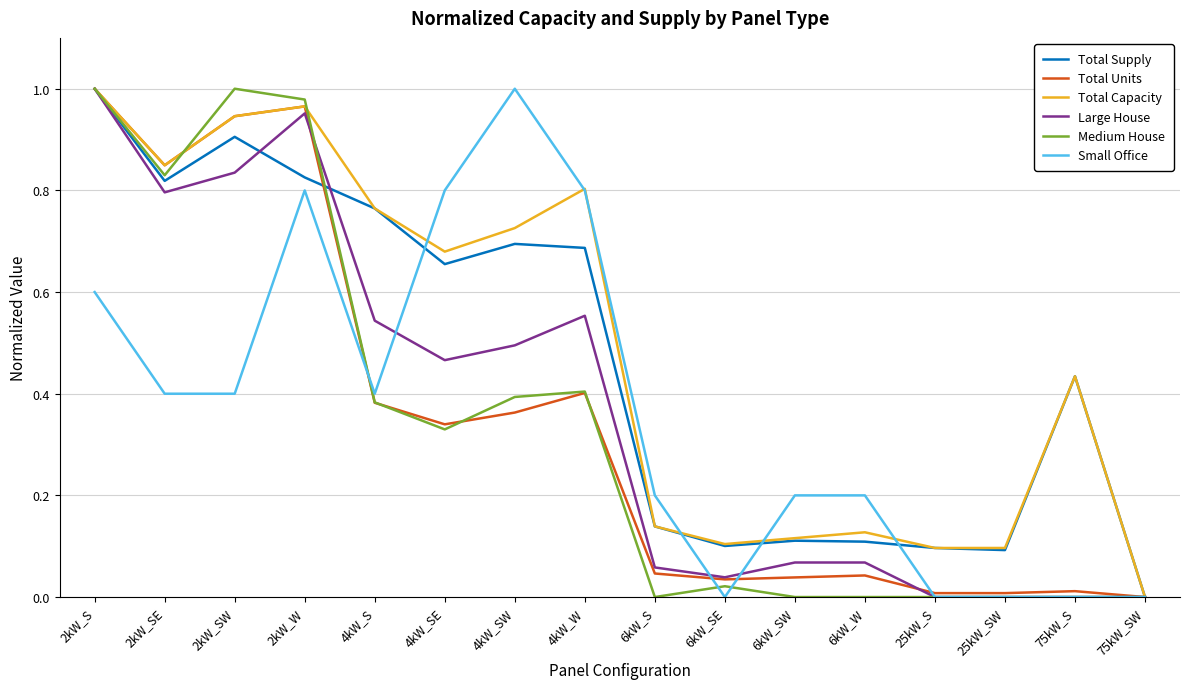

Is the value of Medium House at 75kW_SW greater than the value of Total Units at 6kW_SE?

No